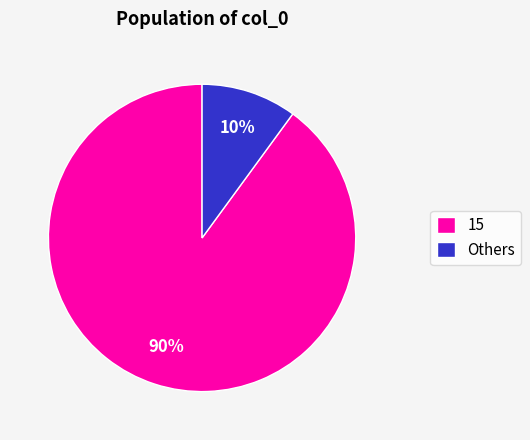

How many slices are in this pie chart?

2